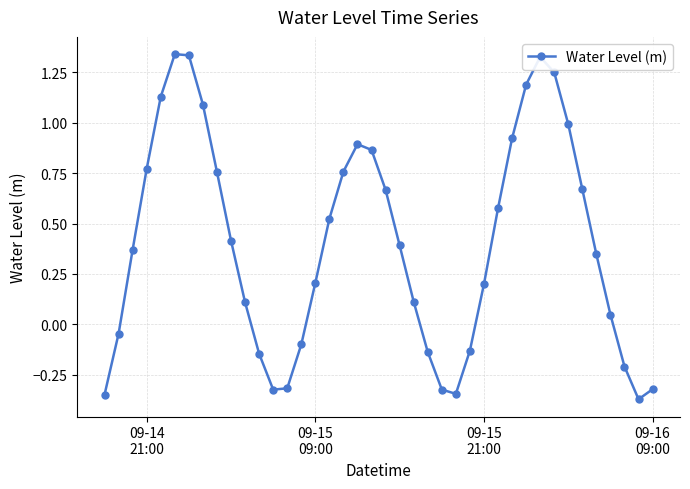

True or false: there are more than 0 points higher than both neighbors.

True